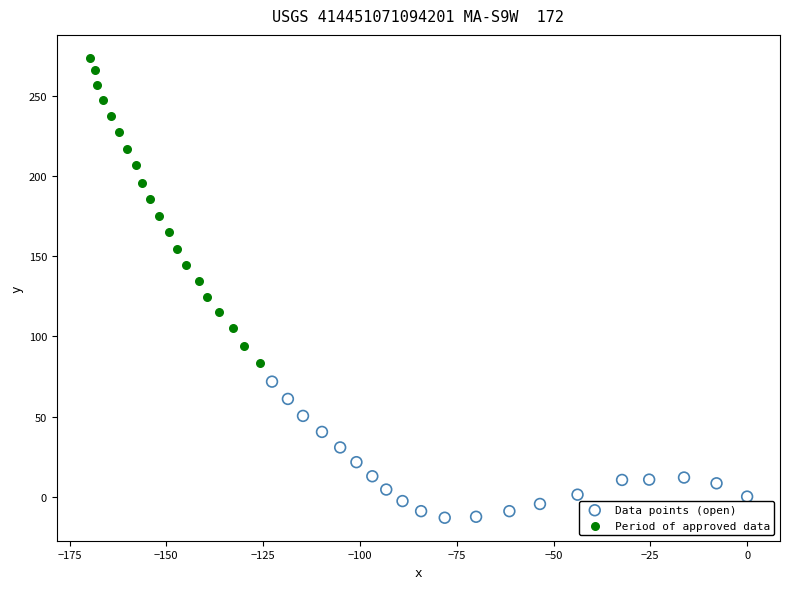

Which series has the largest Y range (max minus min)?

Period of approved data